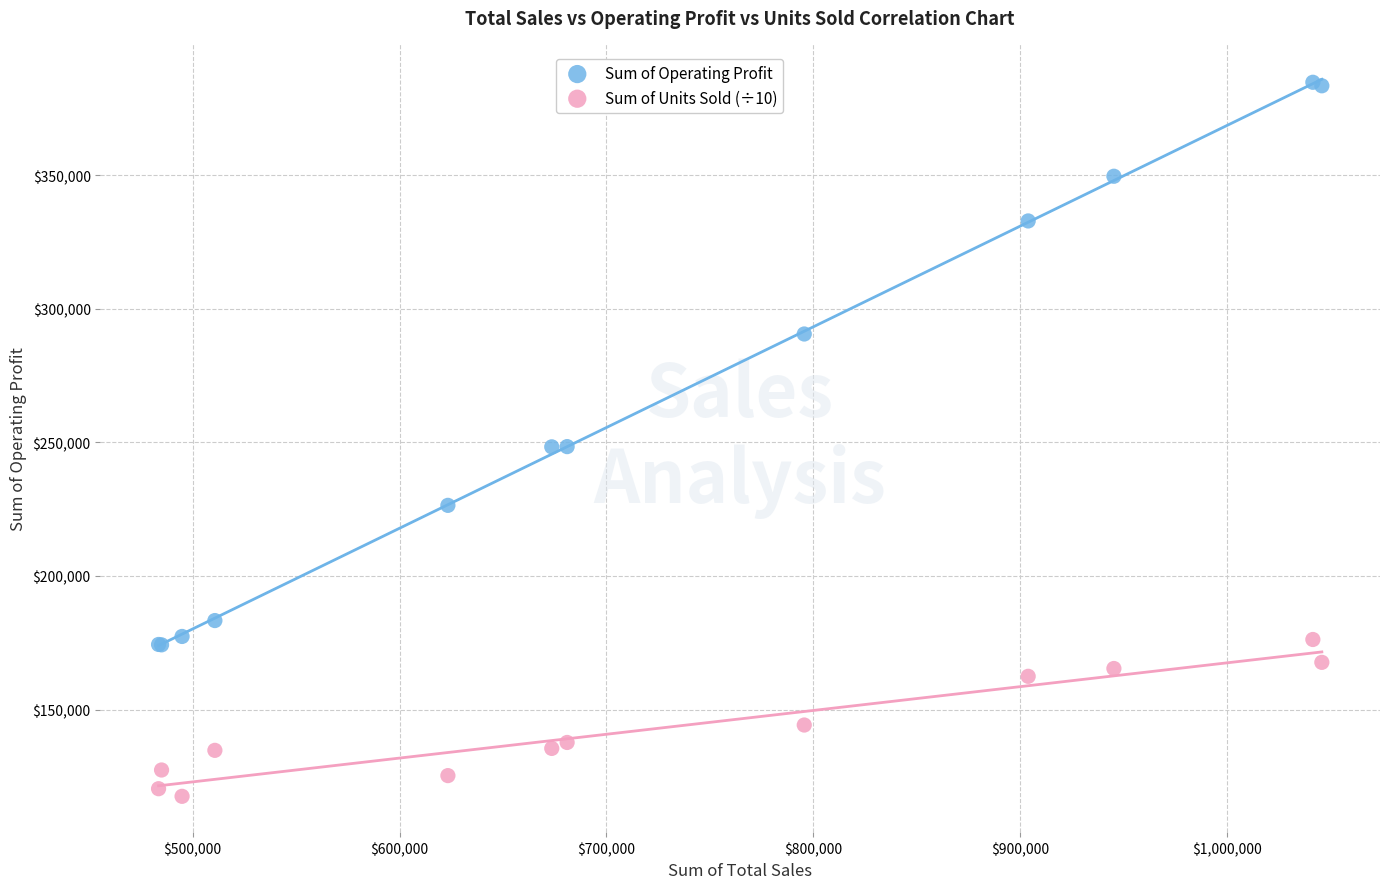

What are all the series names shown in the legend?

Sum of Operating Profit, Sum of Units Sold (÷10)